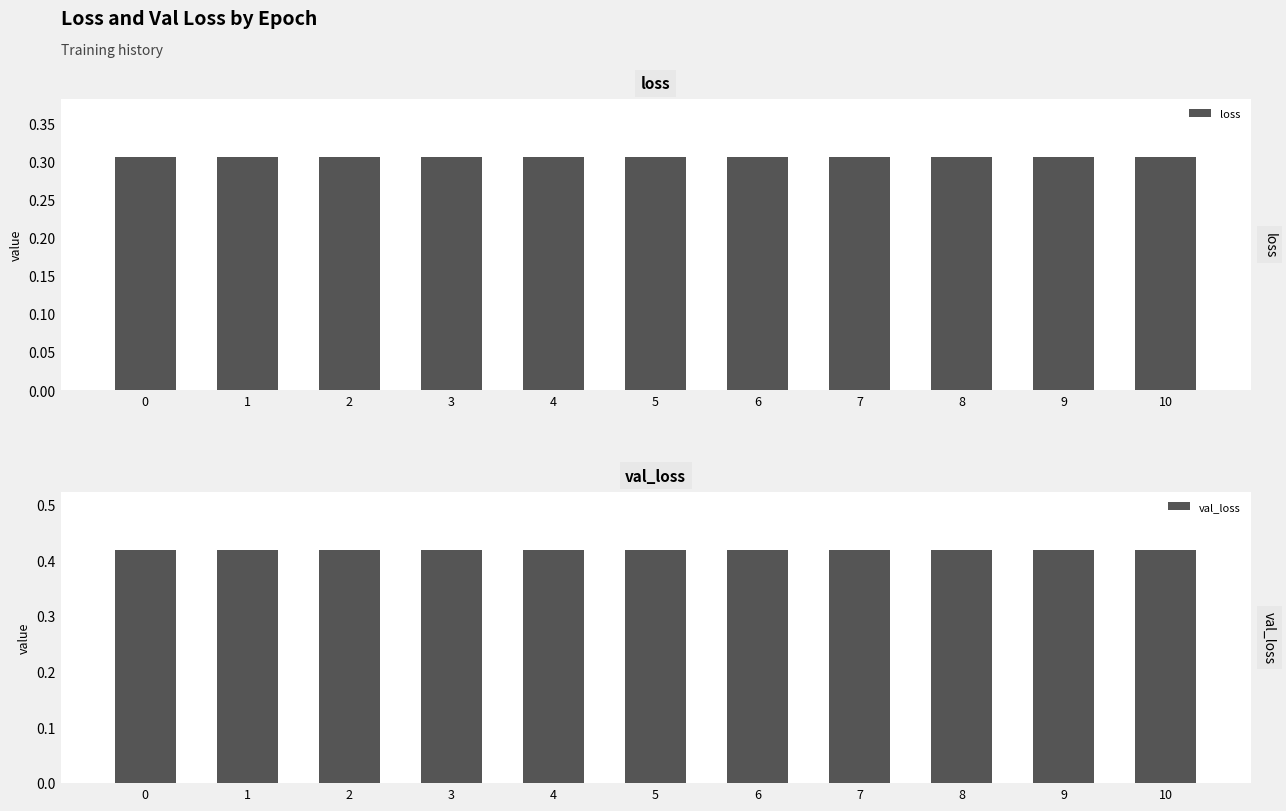

Is the value of val_loss at 4 greater than the value of loss at 3?

Yes